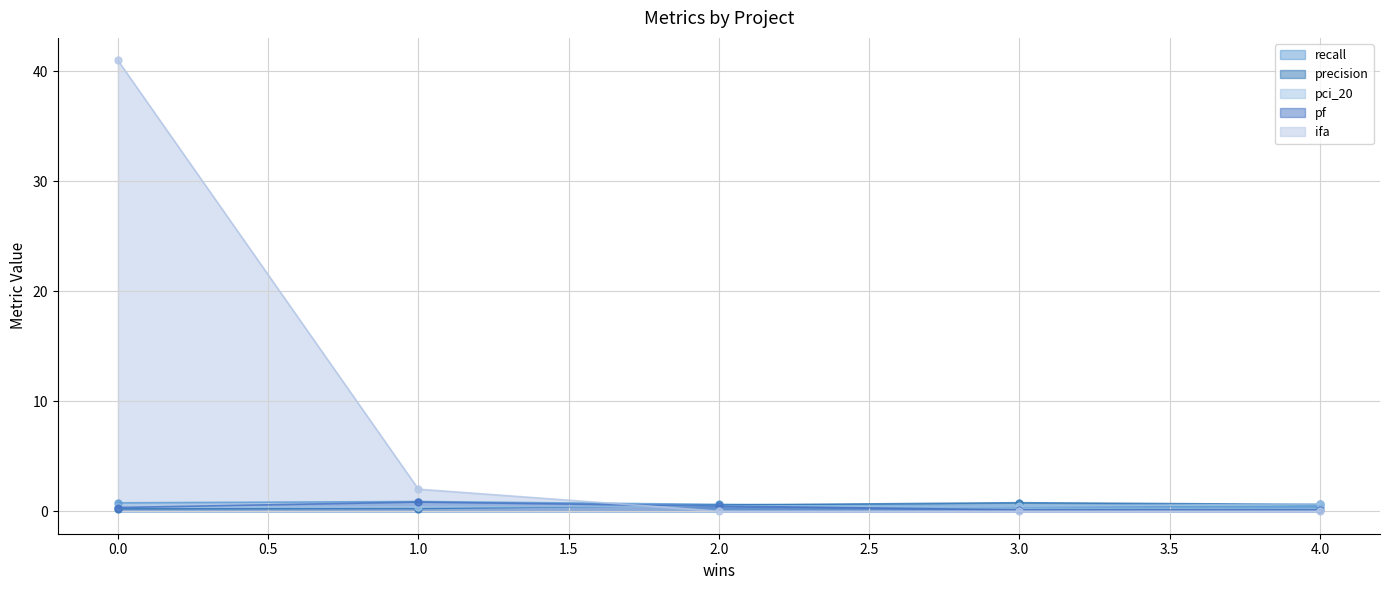

What is the label of the 5th point from the left?

4.0